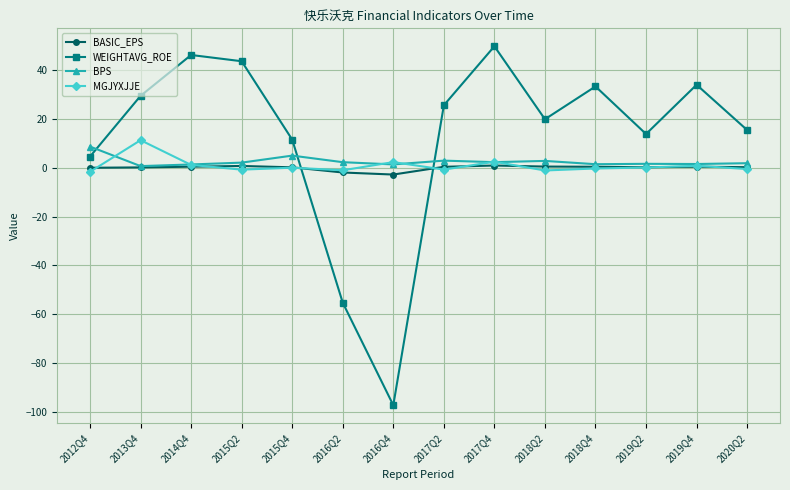

Which label corresponds to the largest value in the chart?

2017Q4